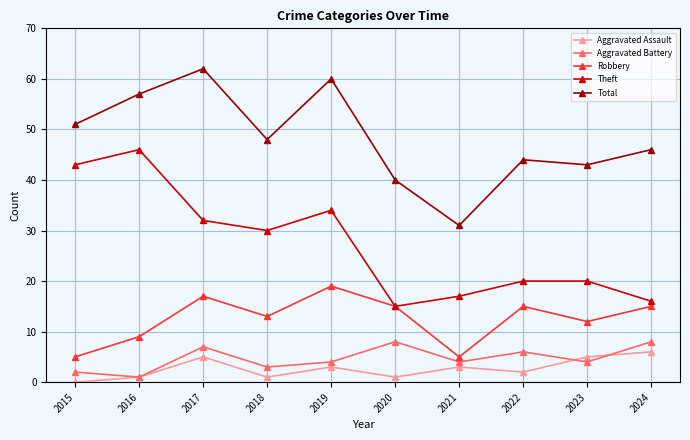

What is the sum of all Aggravated Battery values?

47